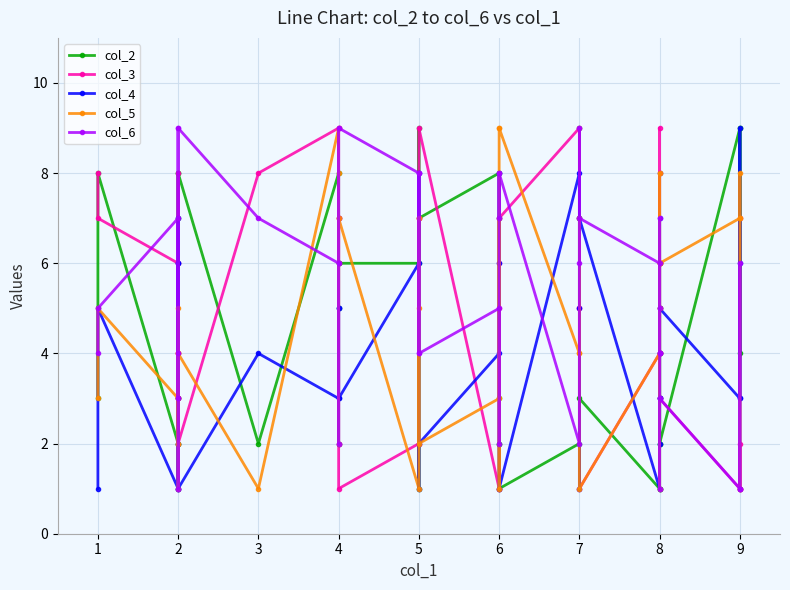

At how many categories does at least one series exceed 7?

27